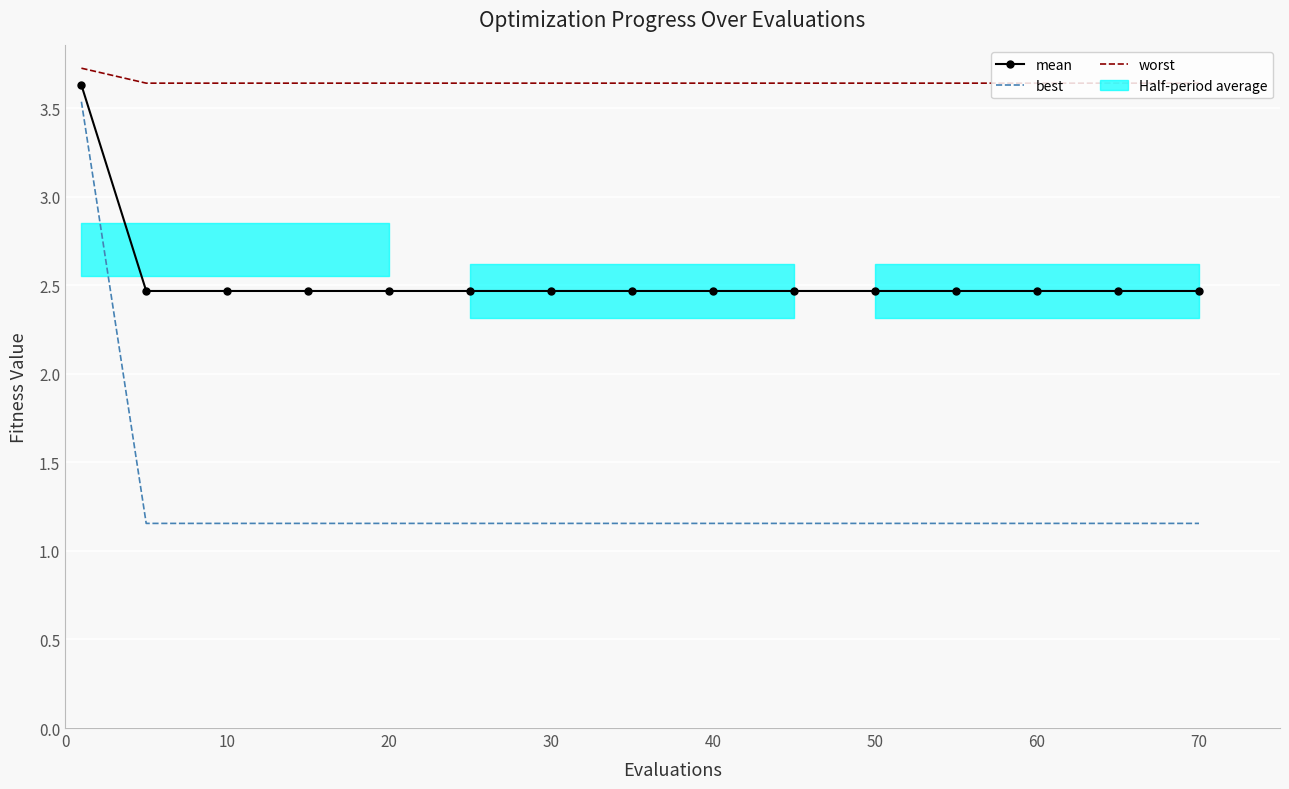

True or false: mean and worst intersect in this chart.

False